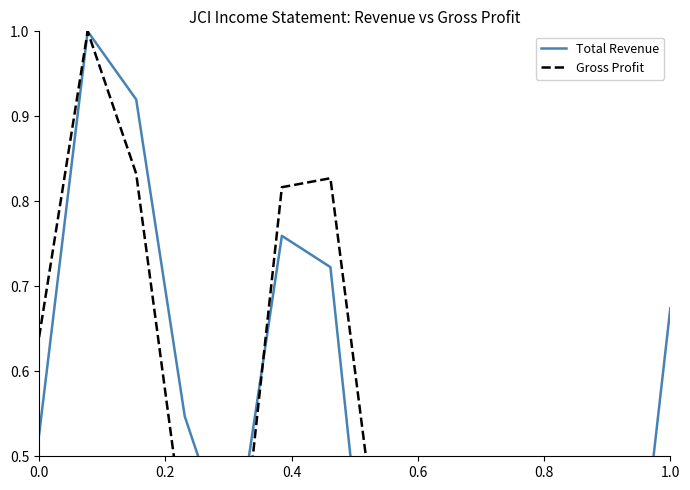

List the series in order of their peak value, lowest first.

Total Revenue, Gross Profit